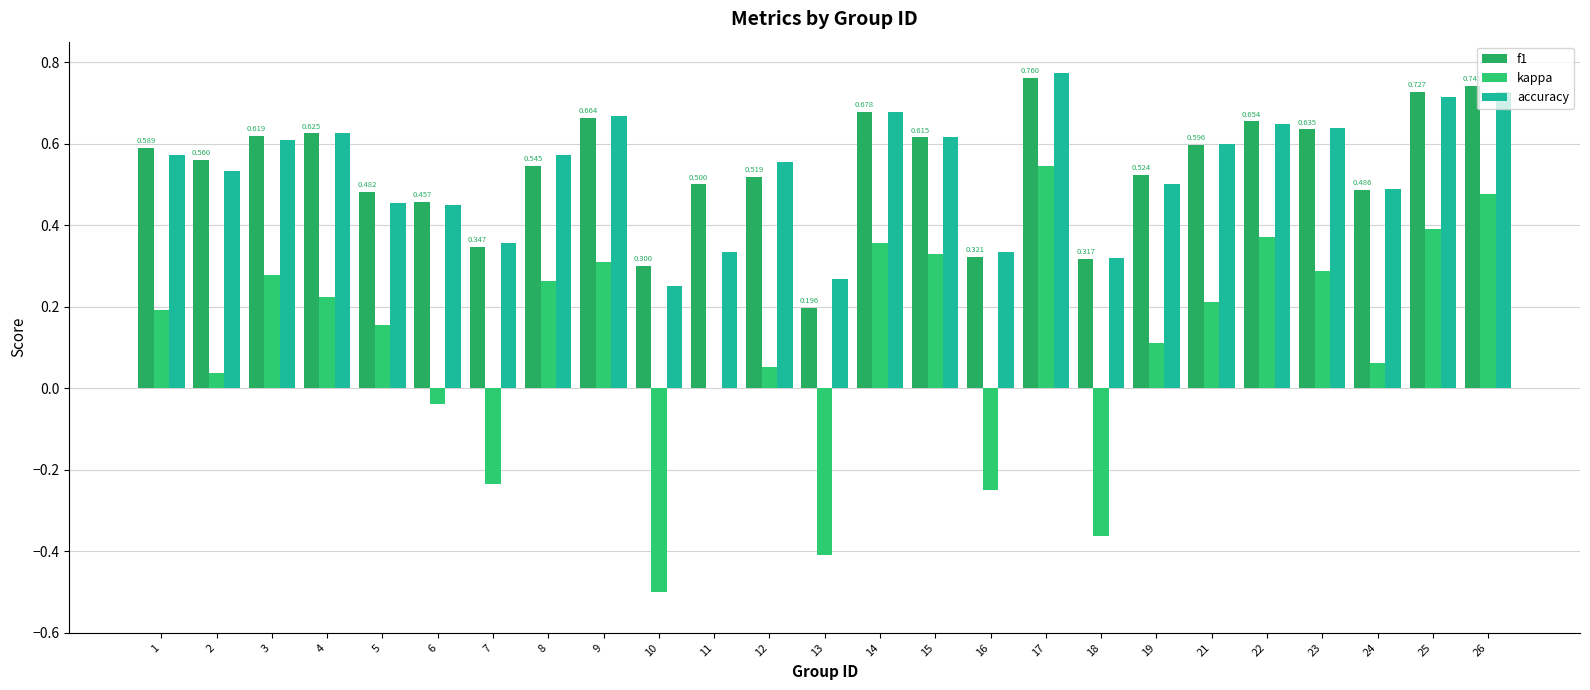

What is the value of the accuracy bar at the 19th from the left?

0.5